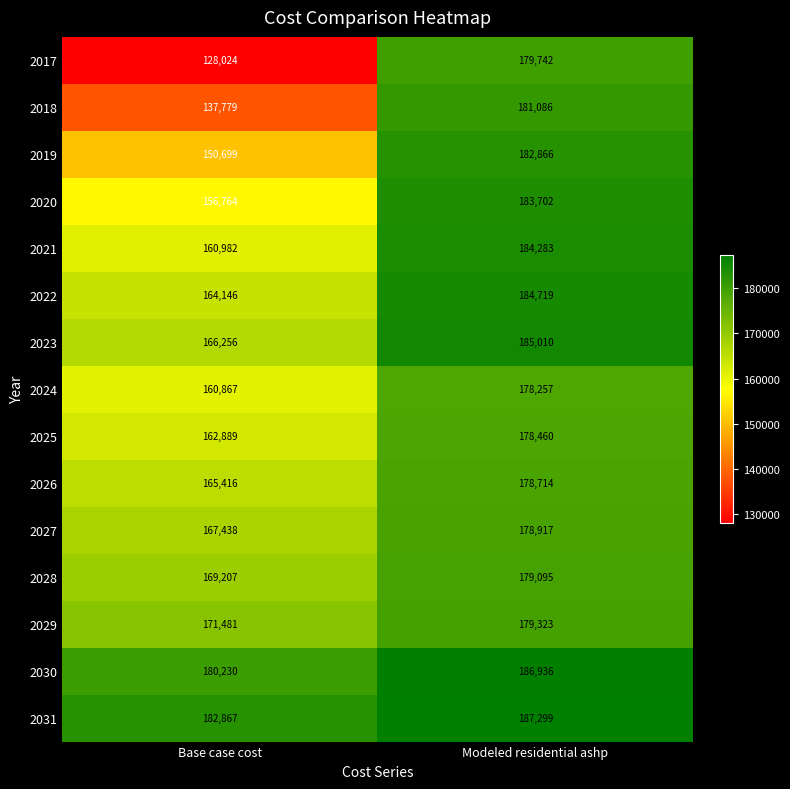

Reading right to left, what are all the values shown in this chart?

2017: 179742	128024
2018: 181086	137779
2019: 182866	150699
2020: 183702	156764
2021: 184283	160982
2022: 184719	164146
2023: 185010	166256
2024: 178257	160867
2025: 178460	162889
2026: 178714	165416
2027: 178917	167438
2028: 179095	169207
2029: 179323	171481
2030: 186936	180230
2031: 187299	182867